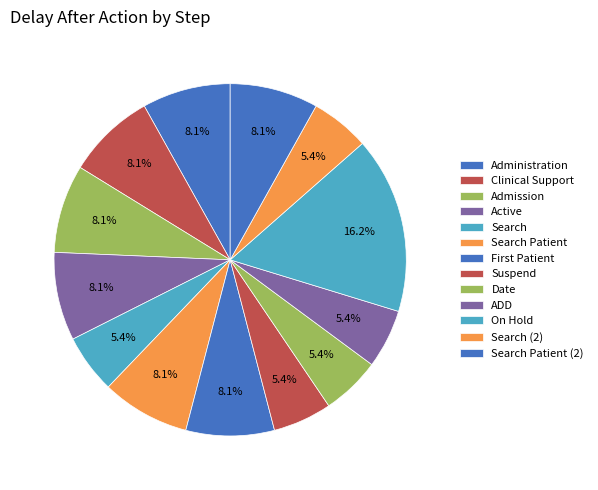

How many slices are in this pie chart?

13